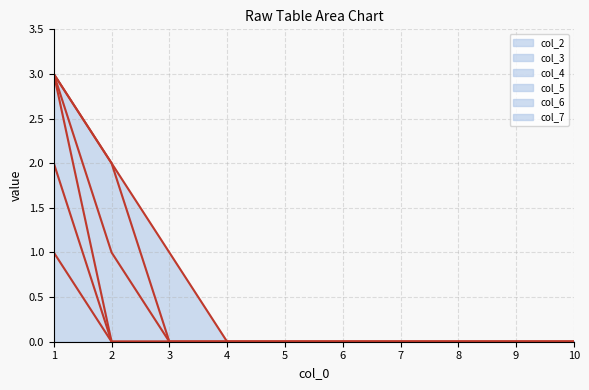

Does the chart display data point markers on the line(s)?

No